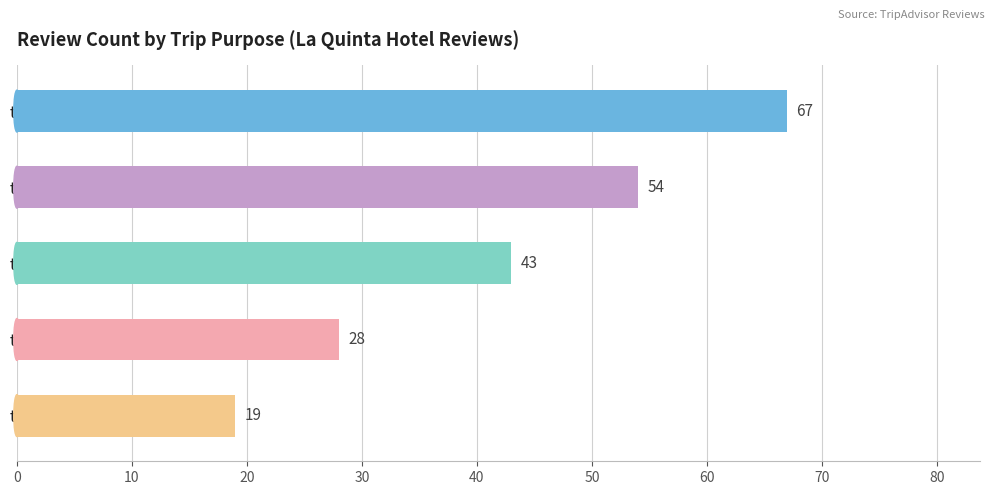

Reading top to bottom, list all the values displayed in this chart.

traveled with family=67	traveled on business=54	traveled as a couple=43	traveled solo=28	traveled with friends=19